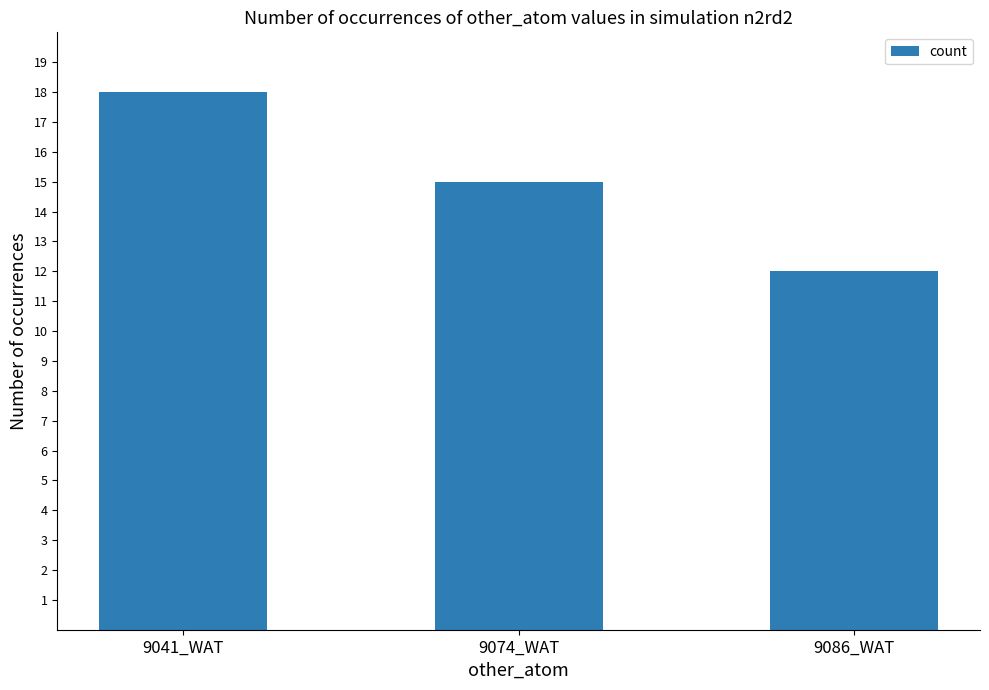

What is the label of the 1st bar from the right?

9086_WAT